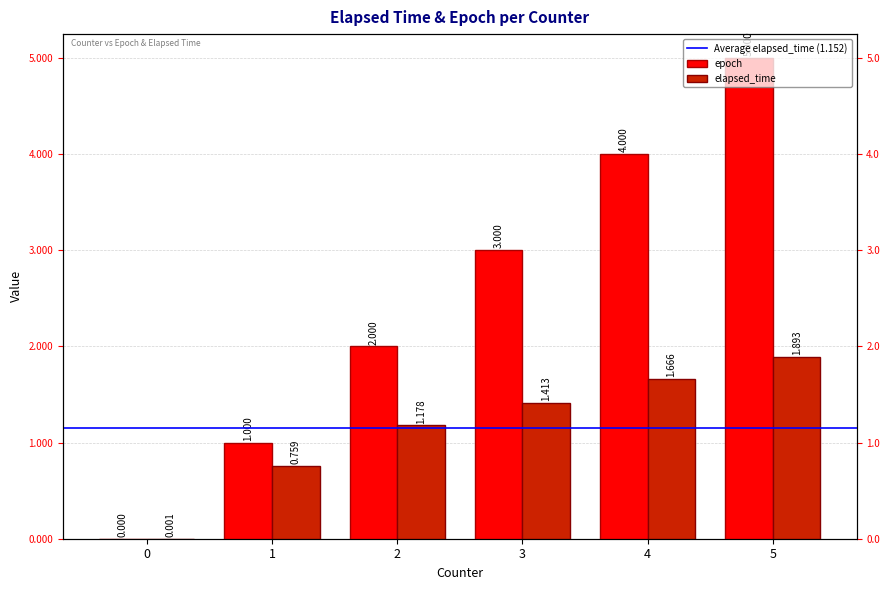

Is the value of elapsed_time at 2 greater than the value of epoch at 3?

No